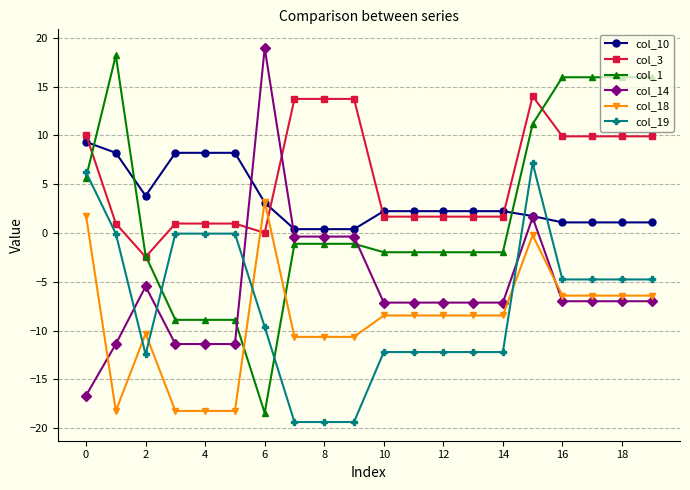

How many lines are shown in the chart?

6